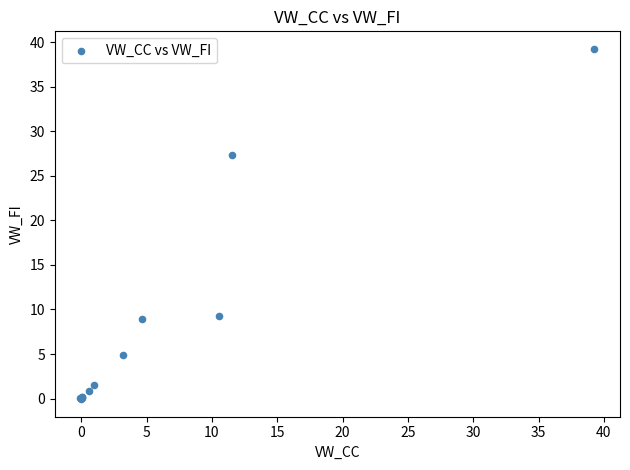

What Y value in the scatter plot is closest to 19?

27.4